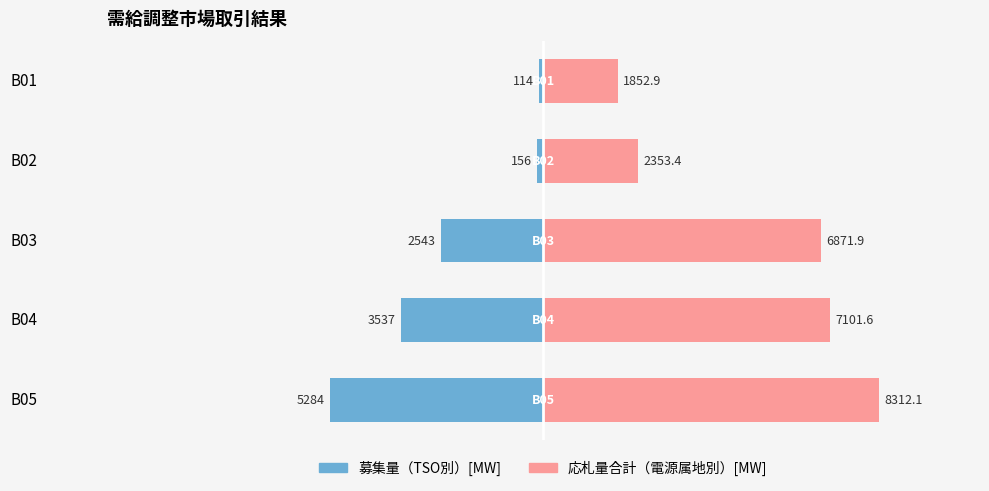

How many bars are there in total?

10